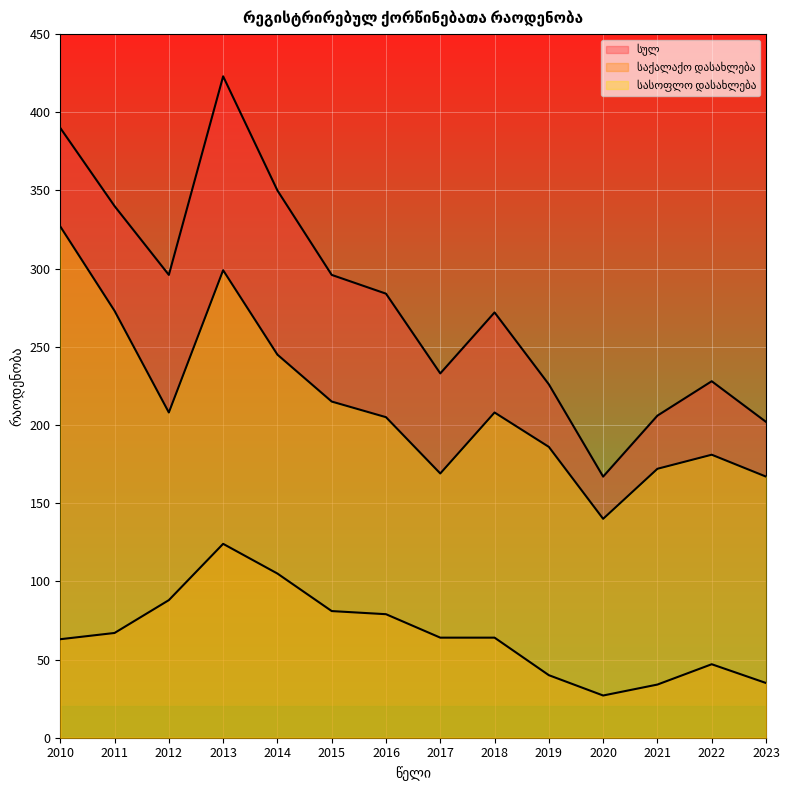

Where is the first local maximum for სასოფლო დასახლება?

2013